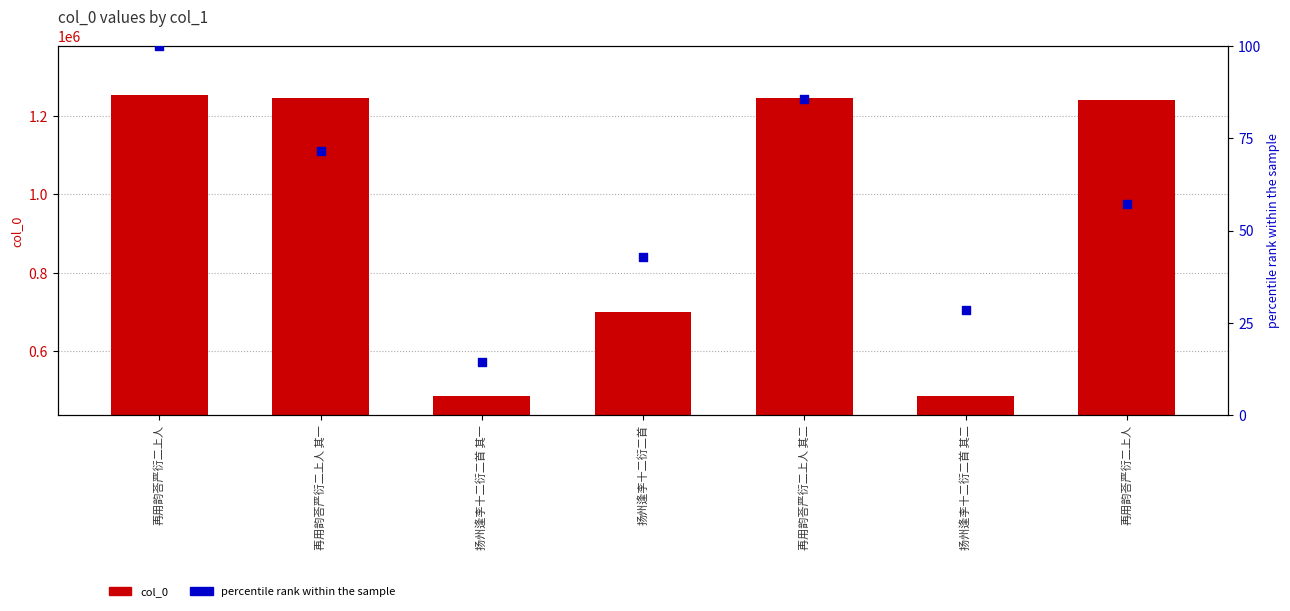

Is the value of percentile rank within the sample at 扬州逢李十二衍二首 其二 greater than the value of col_0 at 扬州逢李十二衍二首?

No